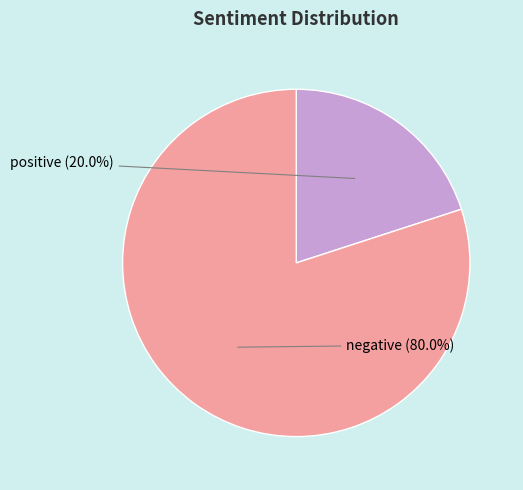

Does negative represent more than half of the total?

Yes